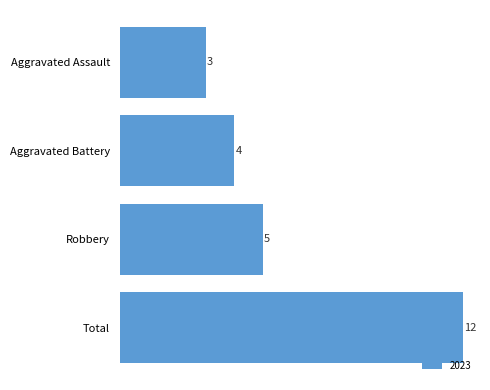

Which label corresponds to the largest value in the chart?

Total